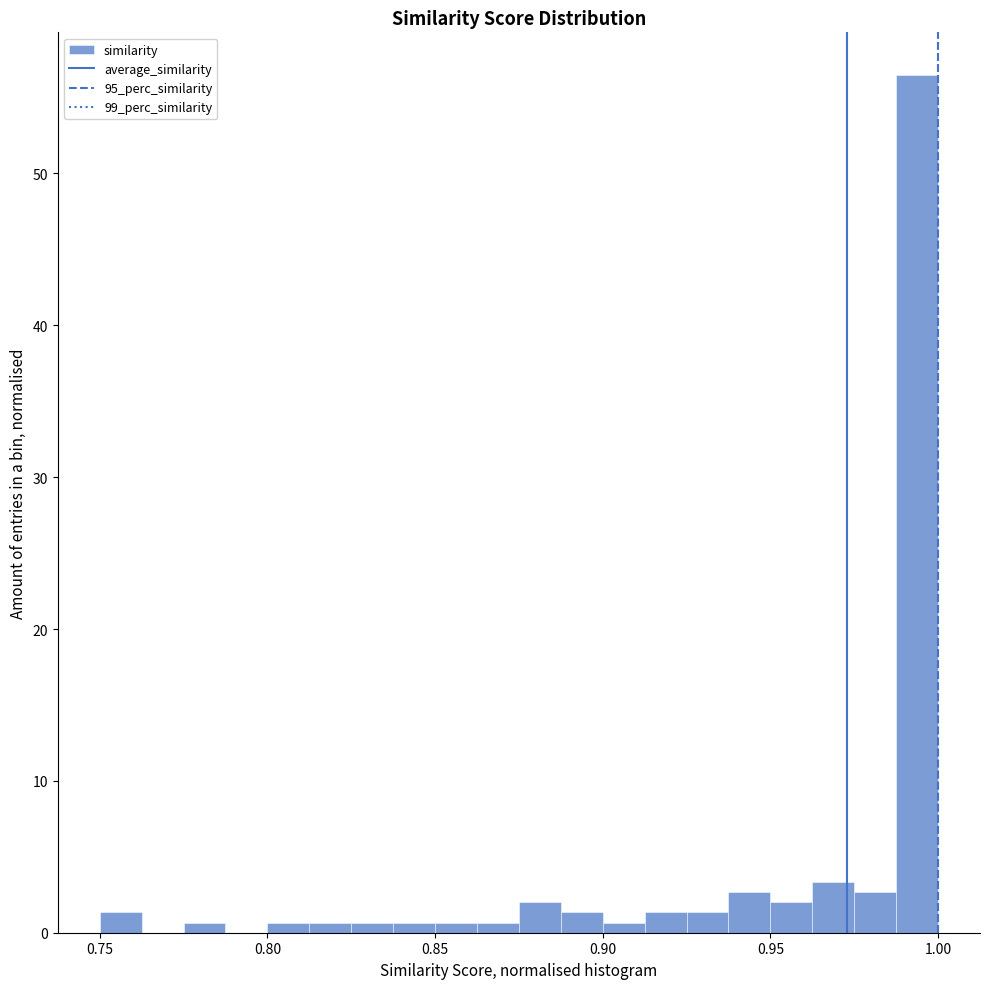

Read against the x-axis, roughly where is the centre of the tallest bar?

0.995